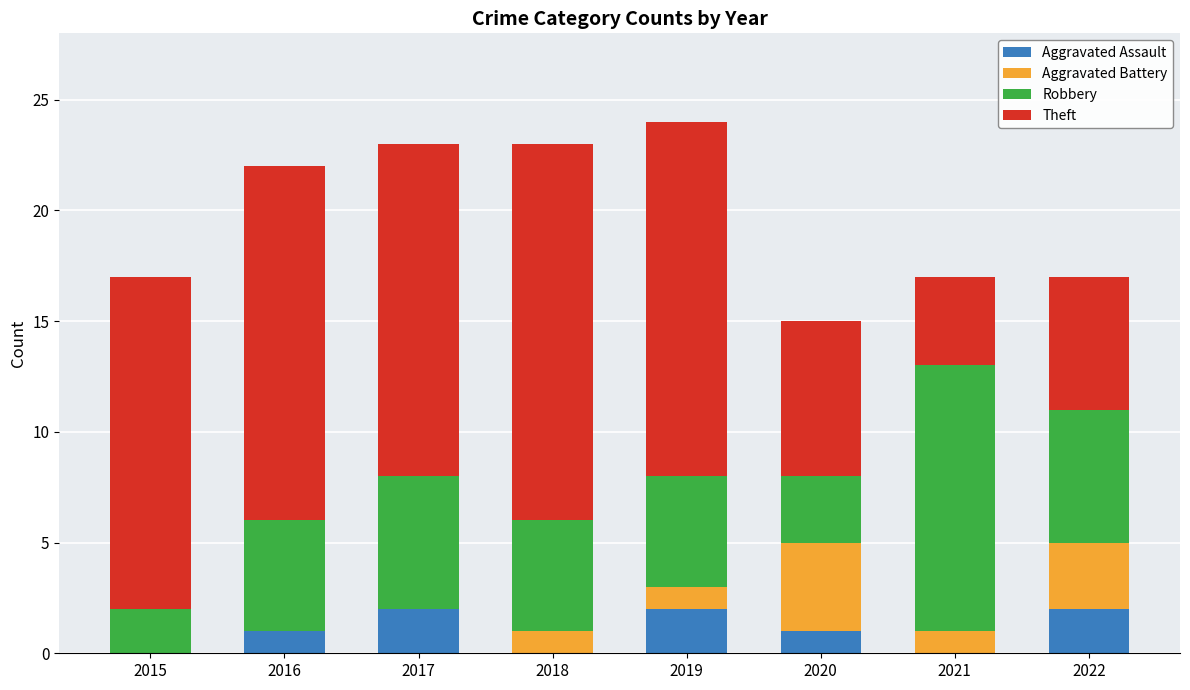

What is the total value across all series at 2021?

17